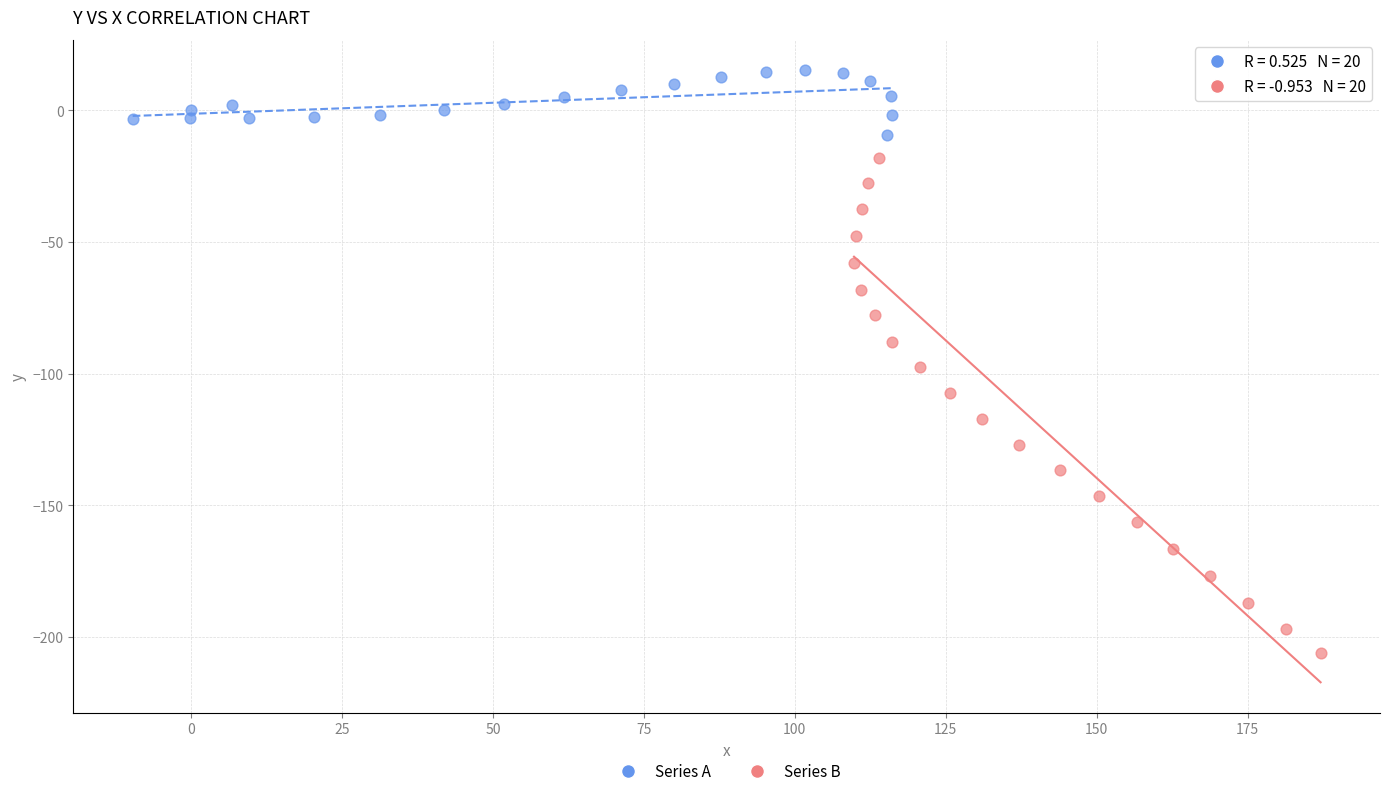

Which series has the largest Y range (max minus min)?

Series B